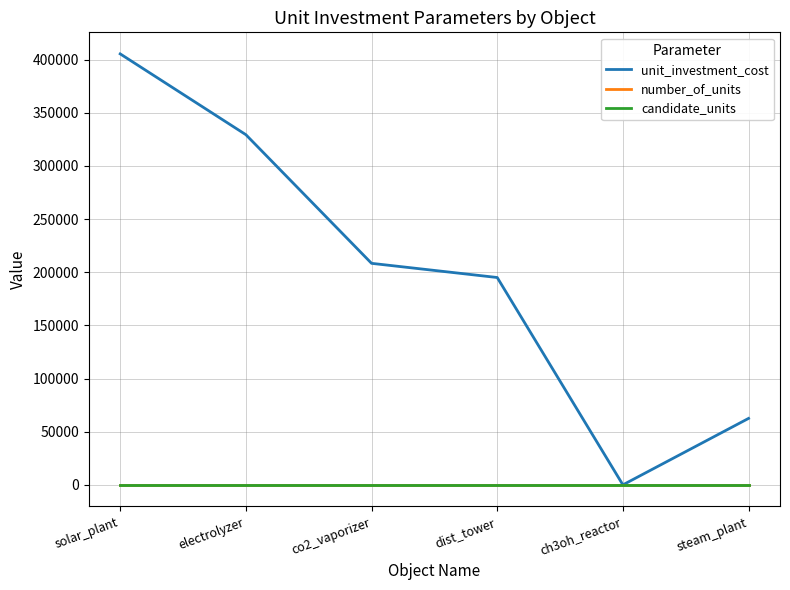

At how many categories does at least one series exceed 200712?

3